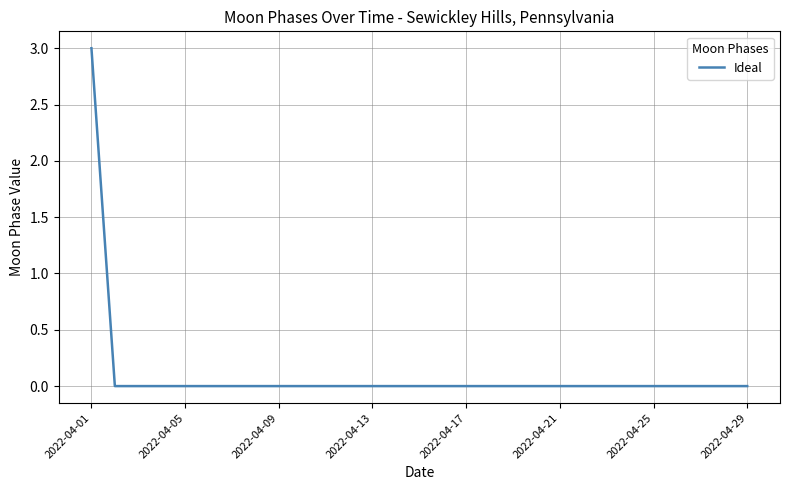

How many categories are shown in the chart?

29